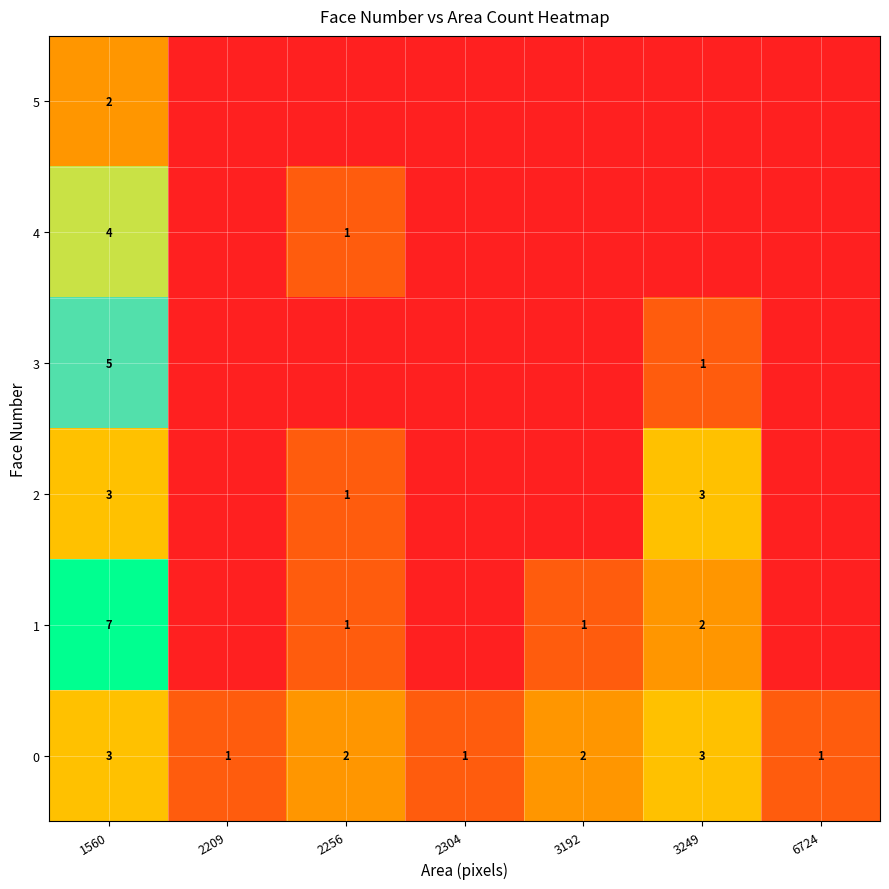

What is the spread (max minus min) of values at 1560?

5